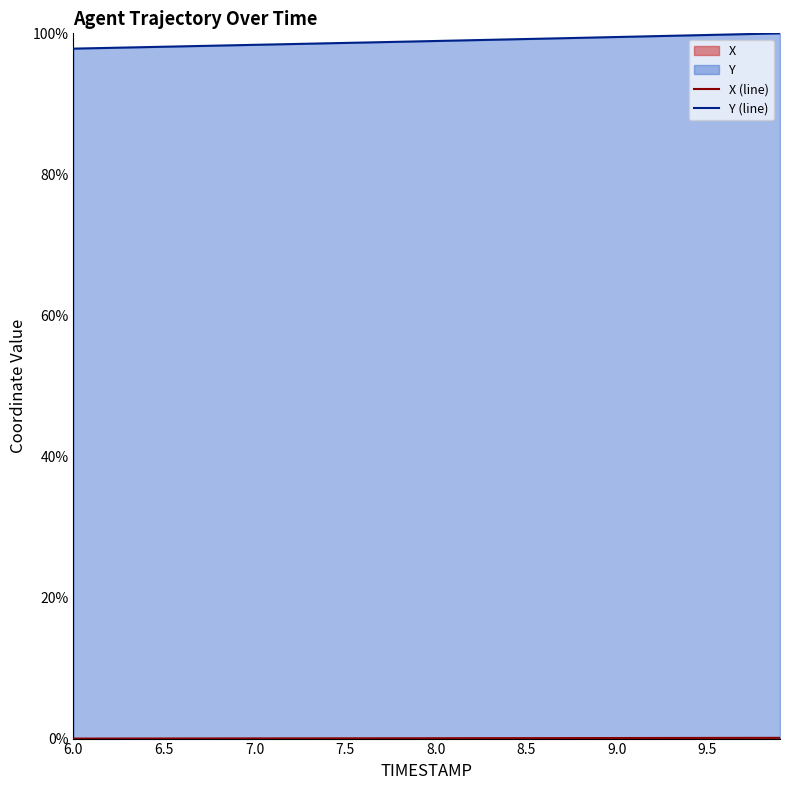

True or false: X (line) and Y (line) cross at least once.

False